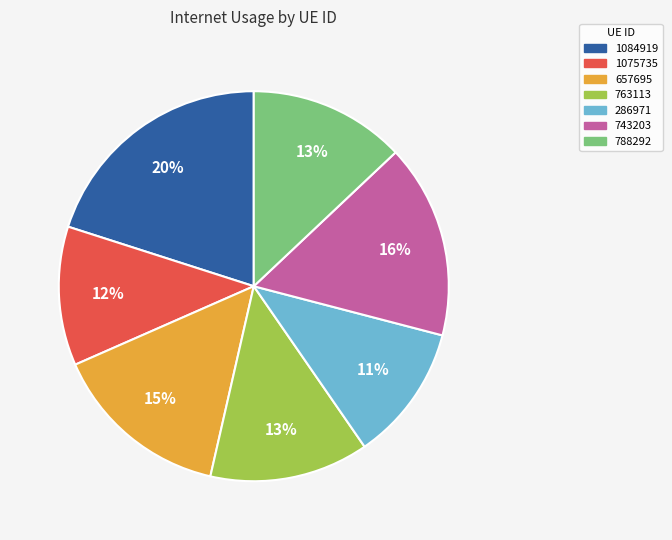

To the nearest percent, what is the average slice percentage?

14%